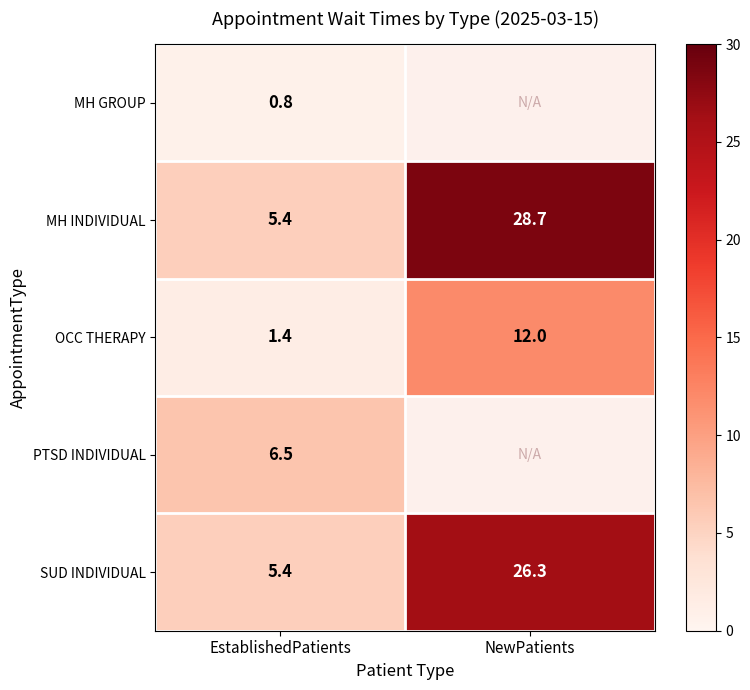

Which category has the lowest value across all series?

EstablishedPatients